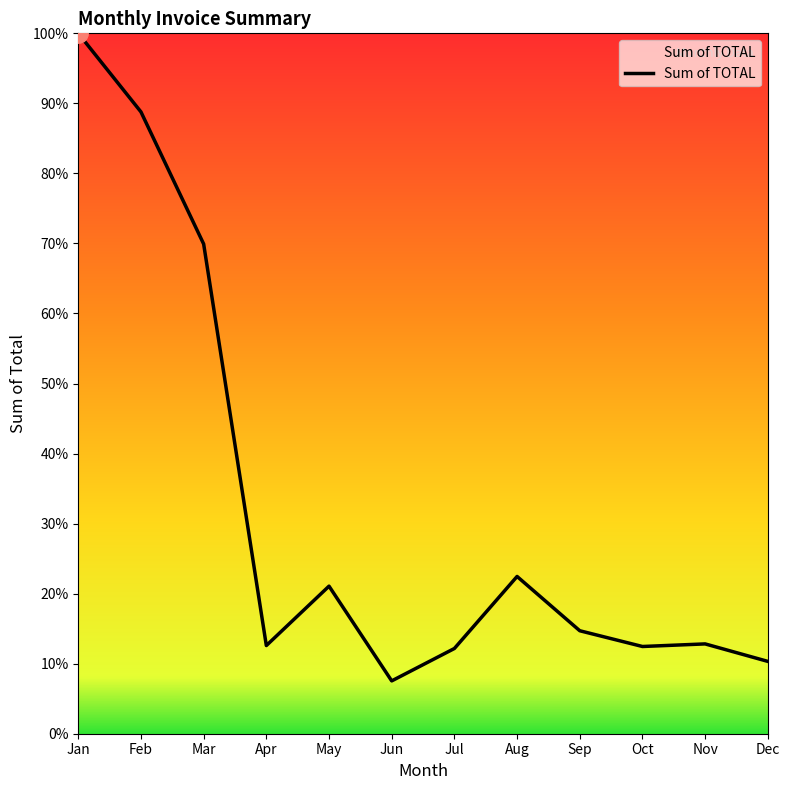

The chart shows a value of 34961.8 at Mar. True or false?

True